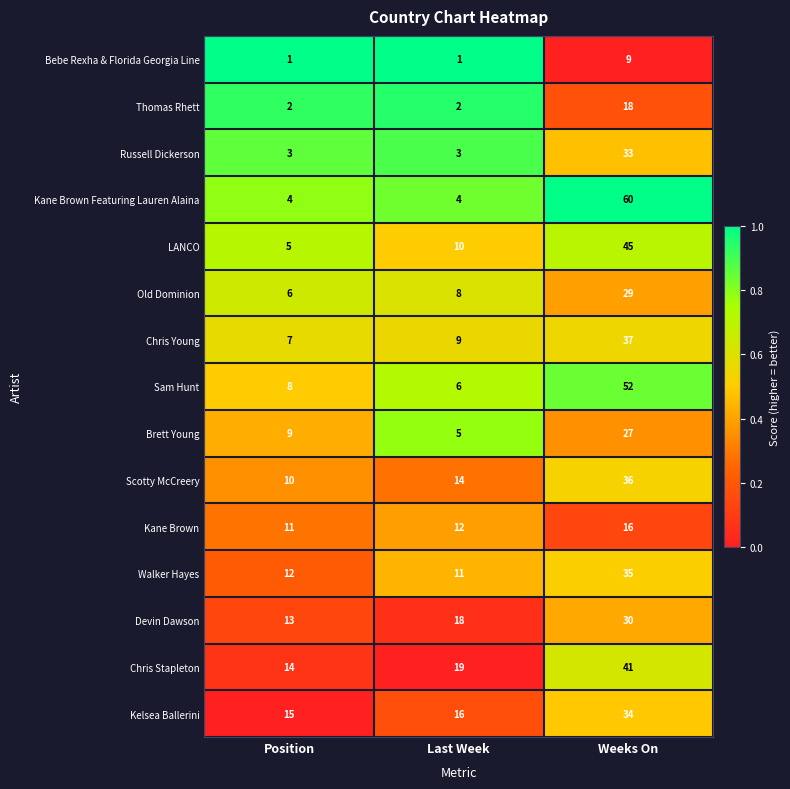

The value of Kane Brown Featuring Lauren Alaina at Last Week is 4. True or false?

True